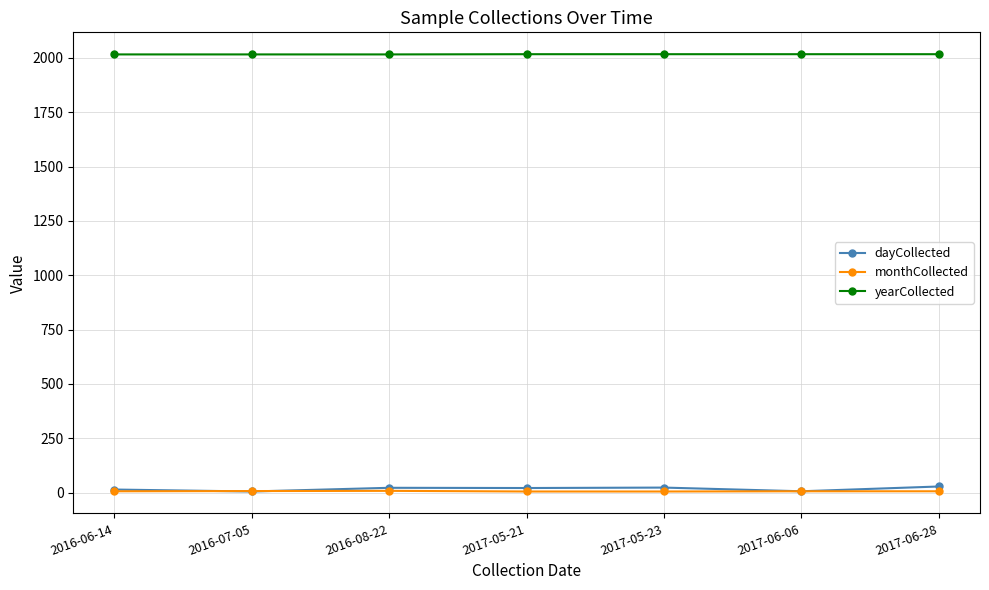

True or false: yearCollected and dayCollected intersect in this chart.

False